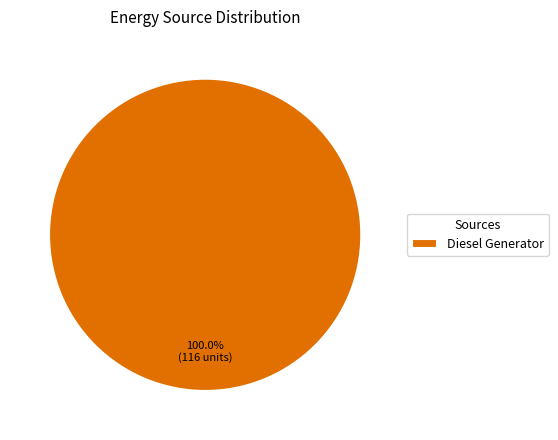

How many slices are in this pie chart?

1